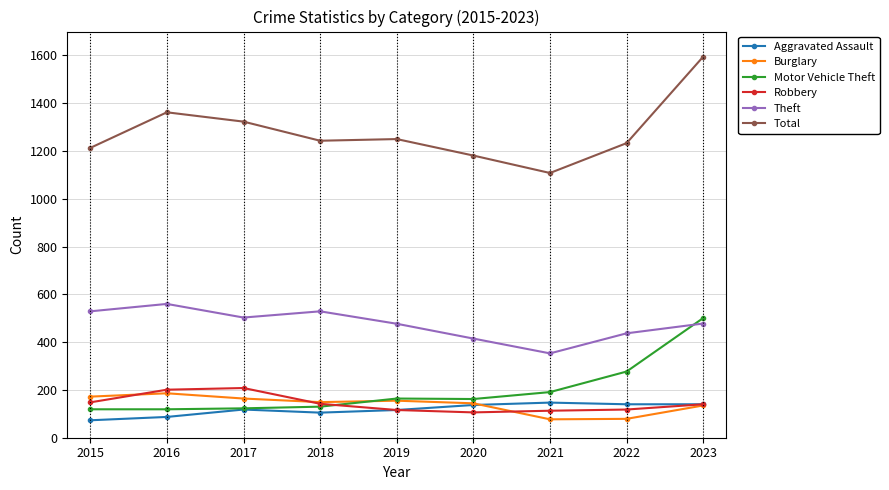

Where does the Burglary series first go above 149?

2015